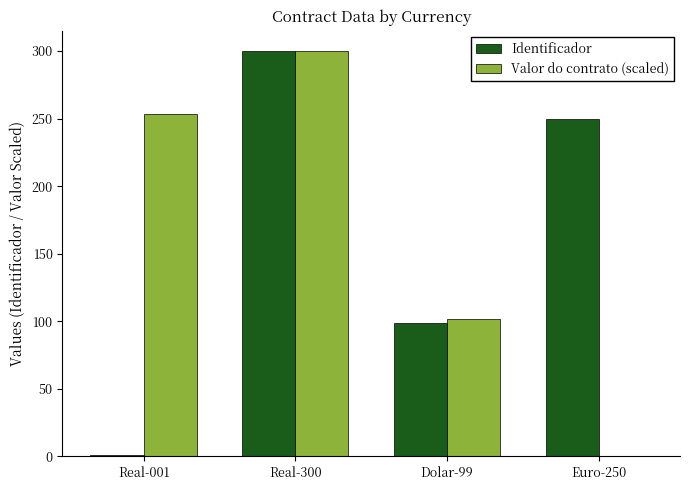

The value of Valor do contrato (scaled) at Dolar-99 is 154.2. True or false?

False